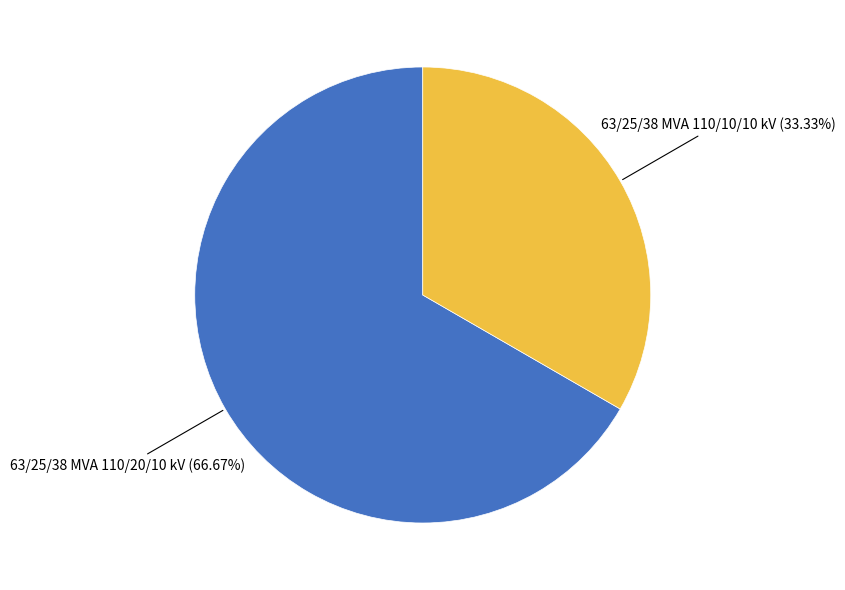

Is there a majority slice in this chart?

Yes